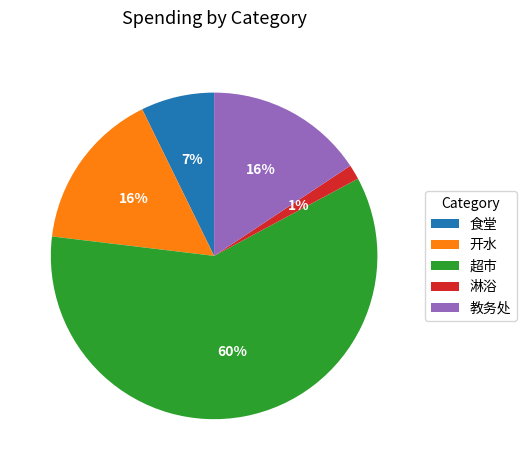

How many segments does this pie chart have?

5